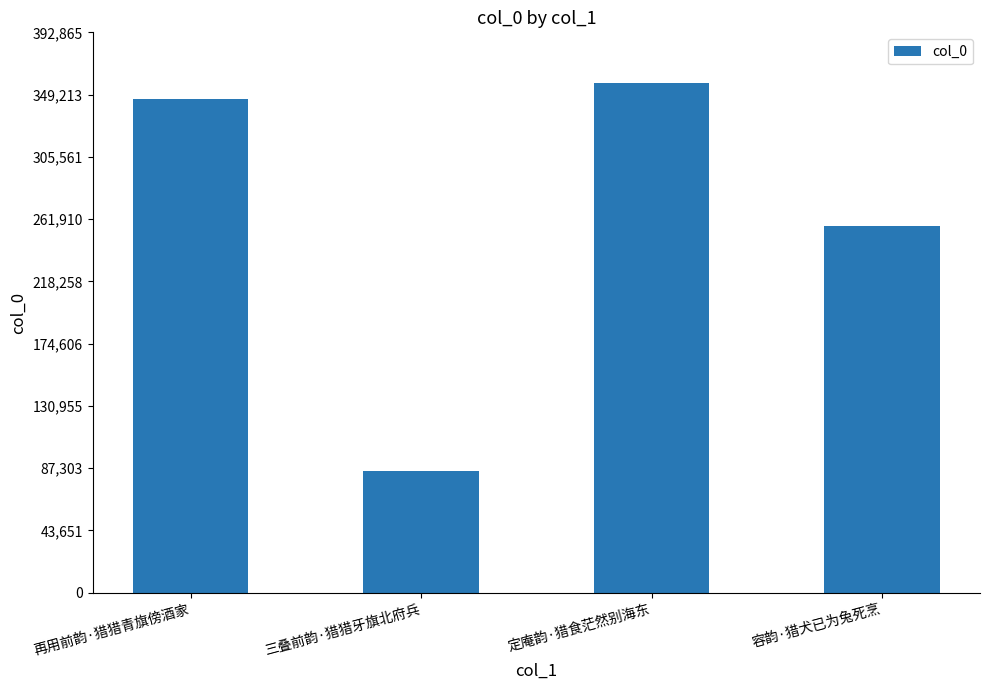

What is the difference between the maximum and minimum values?

271750